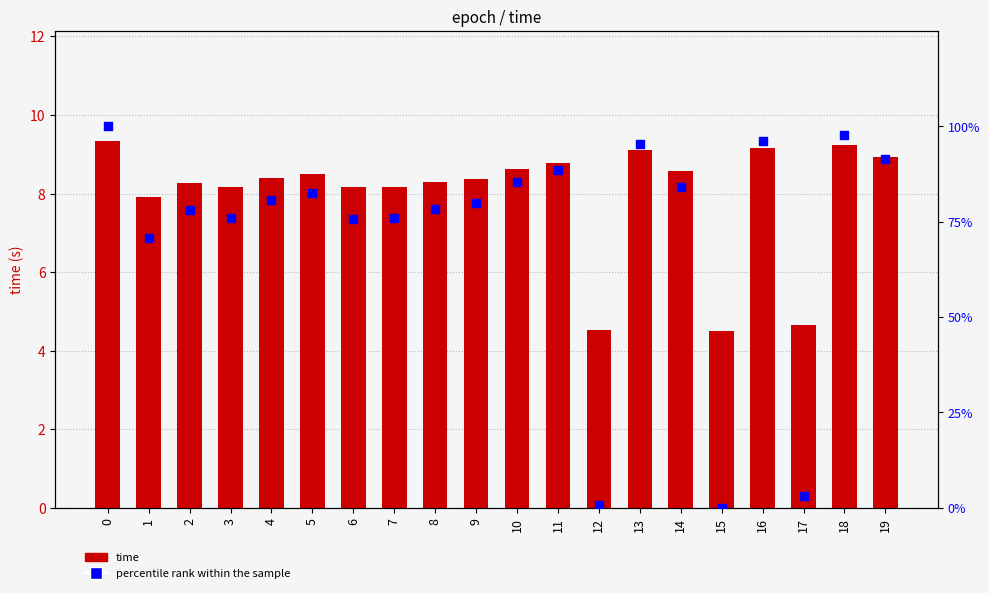

Which series contains the lowest Y value?

percentile rank within the sample